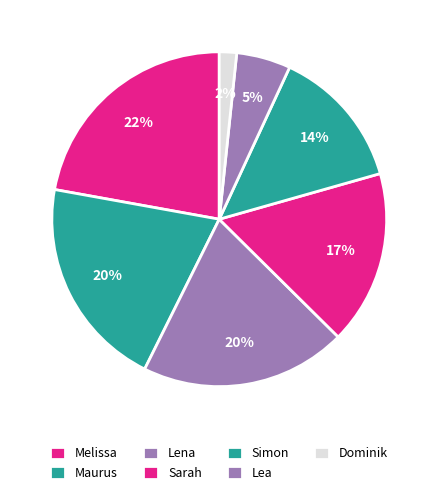

To the nearest percent, what is the difference between the largest and smallest slice percentages?

20%